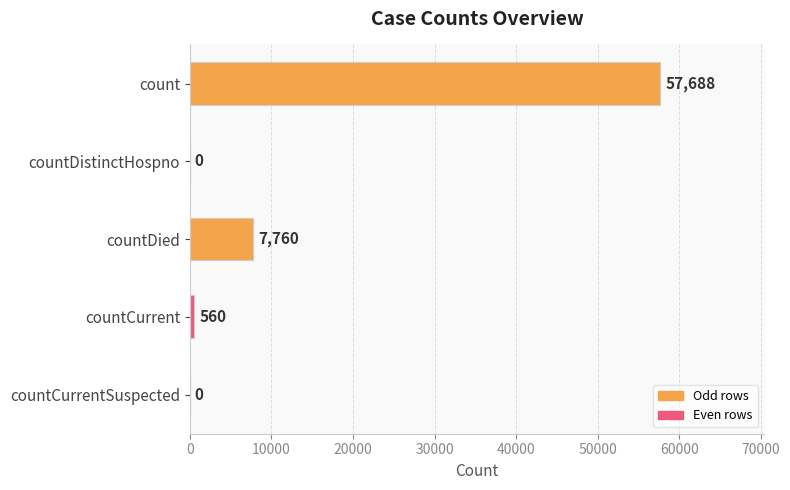

How many data points does each series have?

5